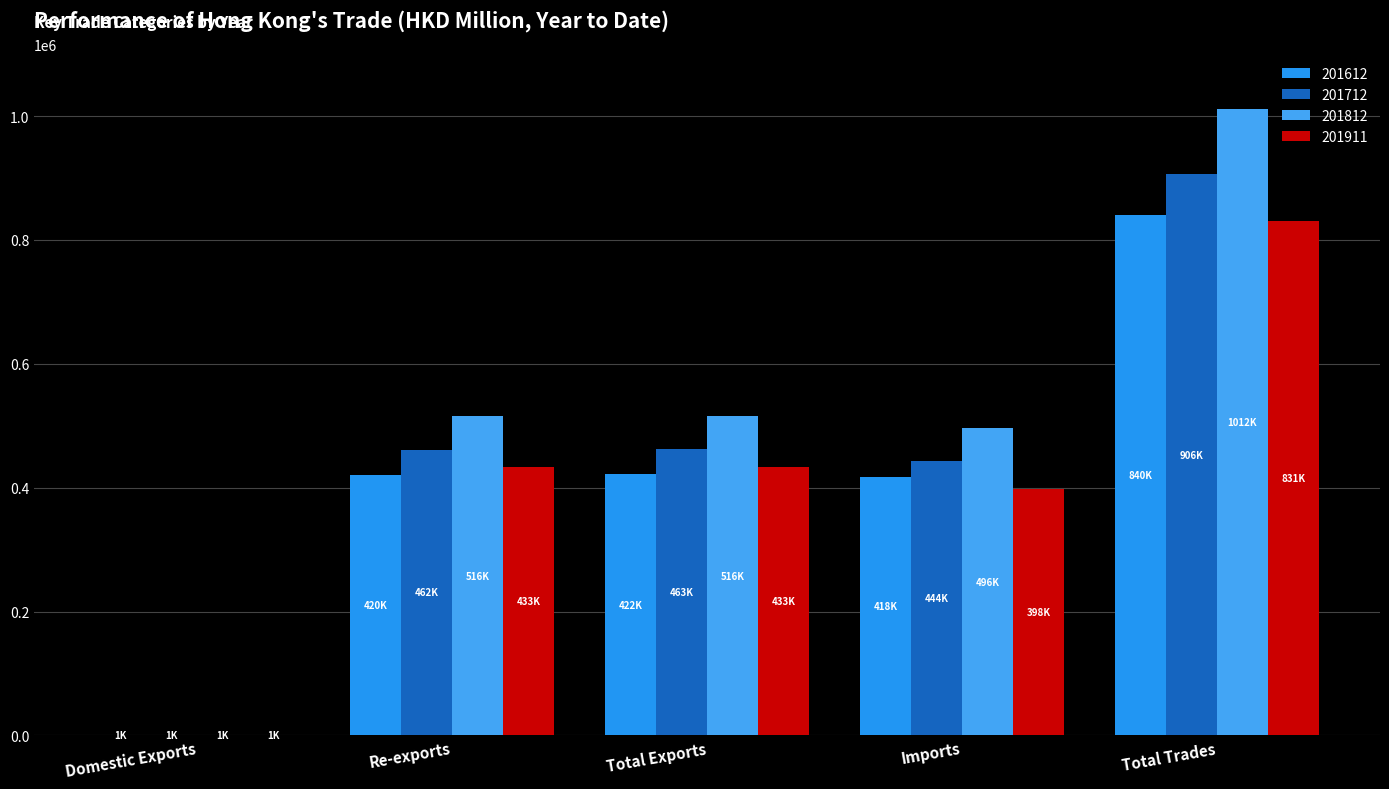

How many groups of bars are there?

5